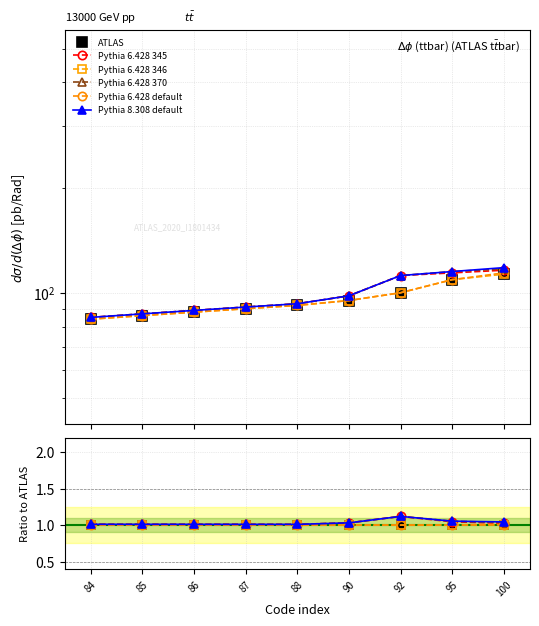

True or false: ATLAS has a value of 1.0 at 88.

True